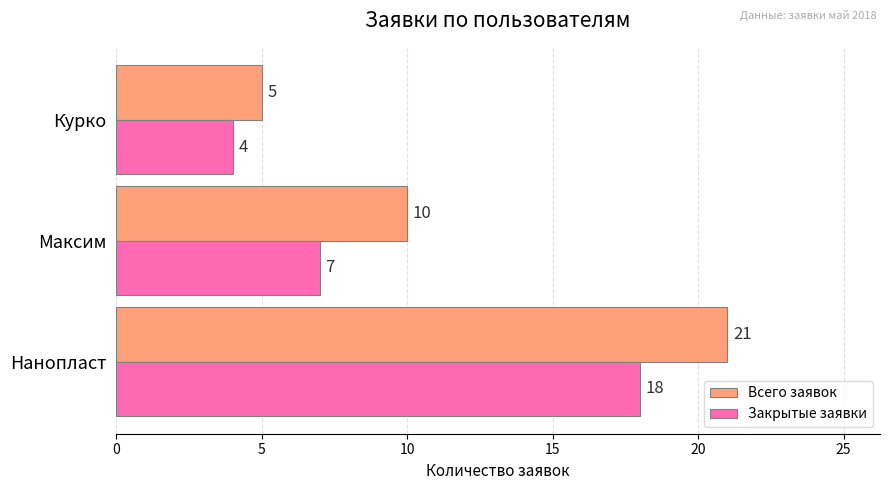

Is it true that Всего заявок equals 5 at Максим?

False